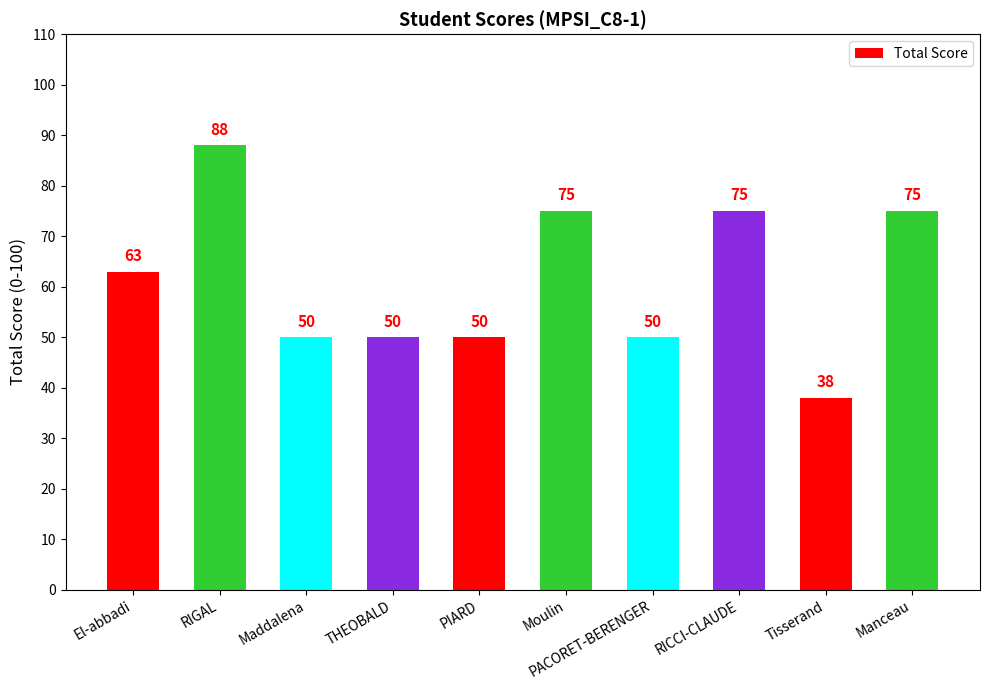

Which category has the lowest value across all series?

Tisserand